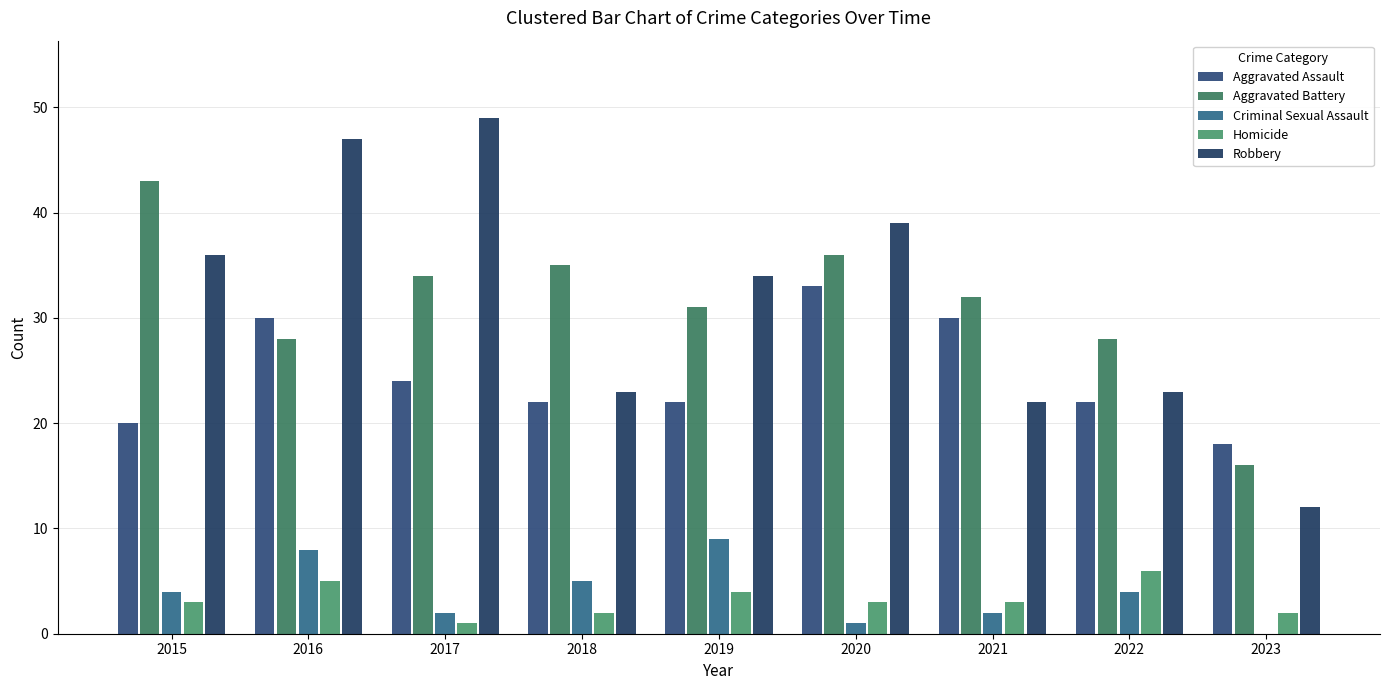

Is the value of Criminal Sexual Assault at 2023 greater than the value of Aggravated Battery at 2021?

No